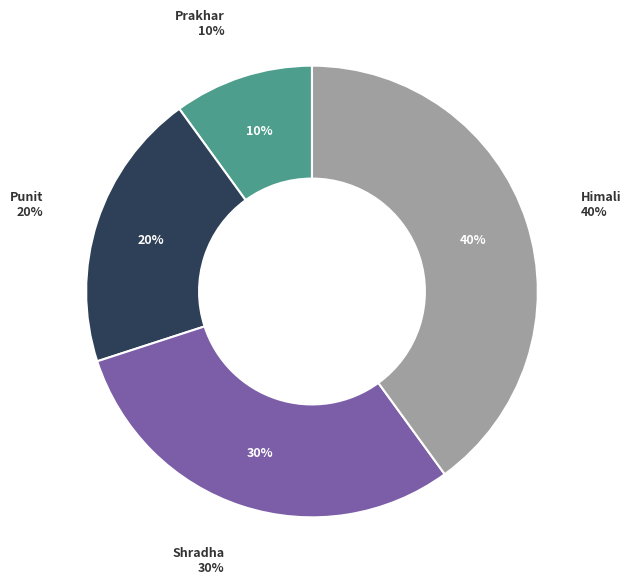

To the nearest percent, what percentage of the pie is Himali?

40%